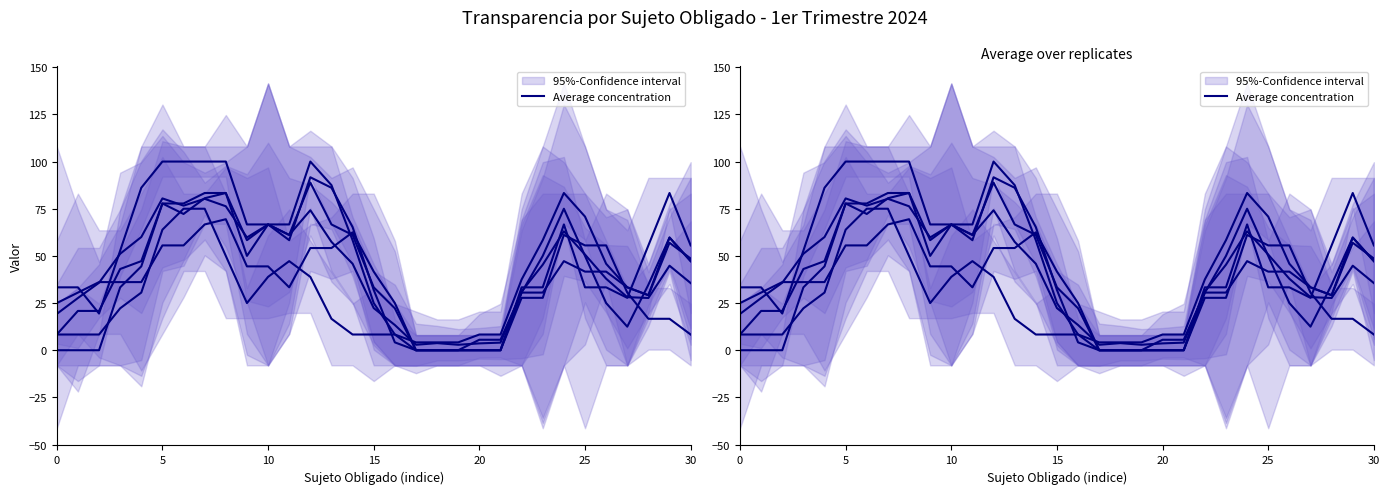

How many data points are less than 44?

15